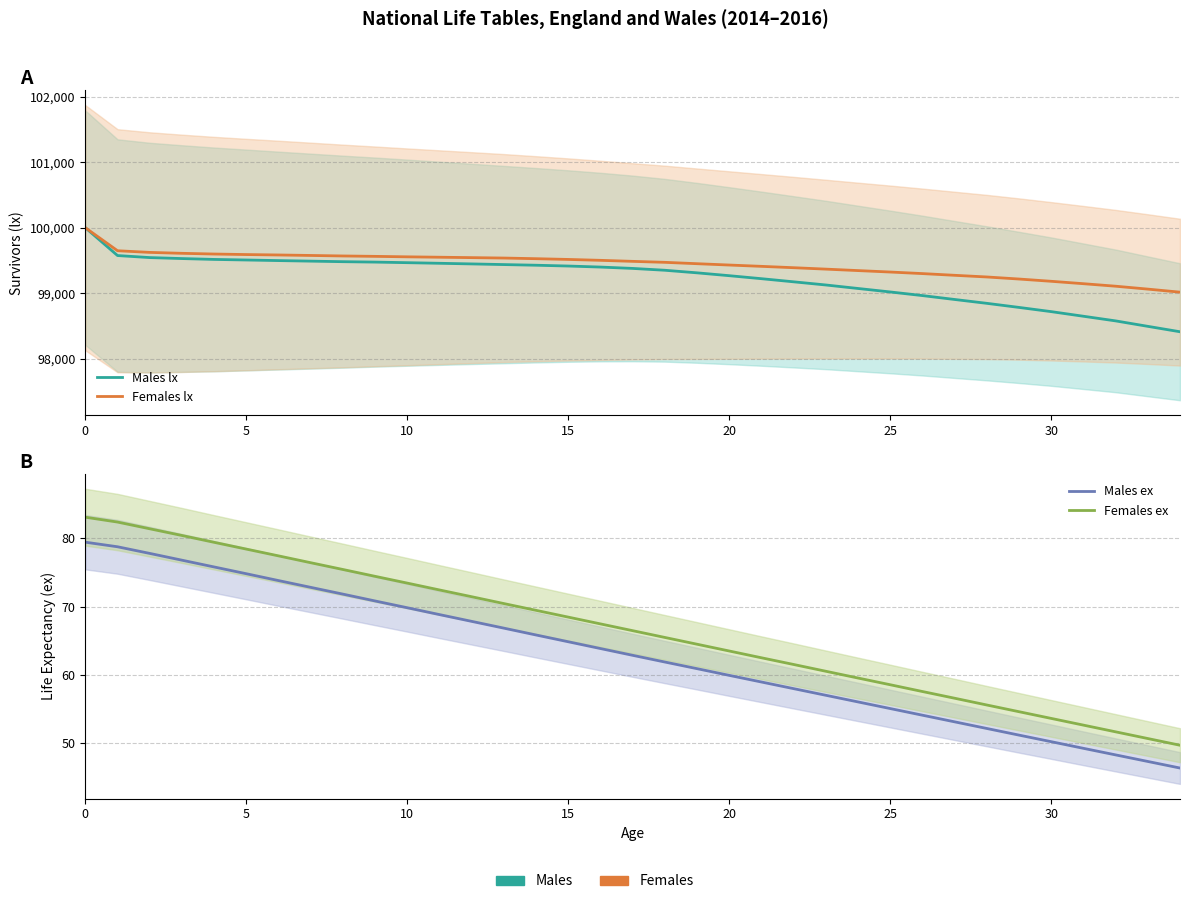

True or false: Females lx has a value of 53657.8 at 16.

False